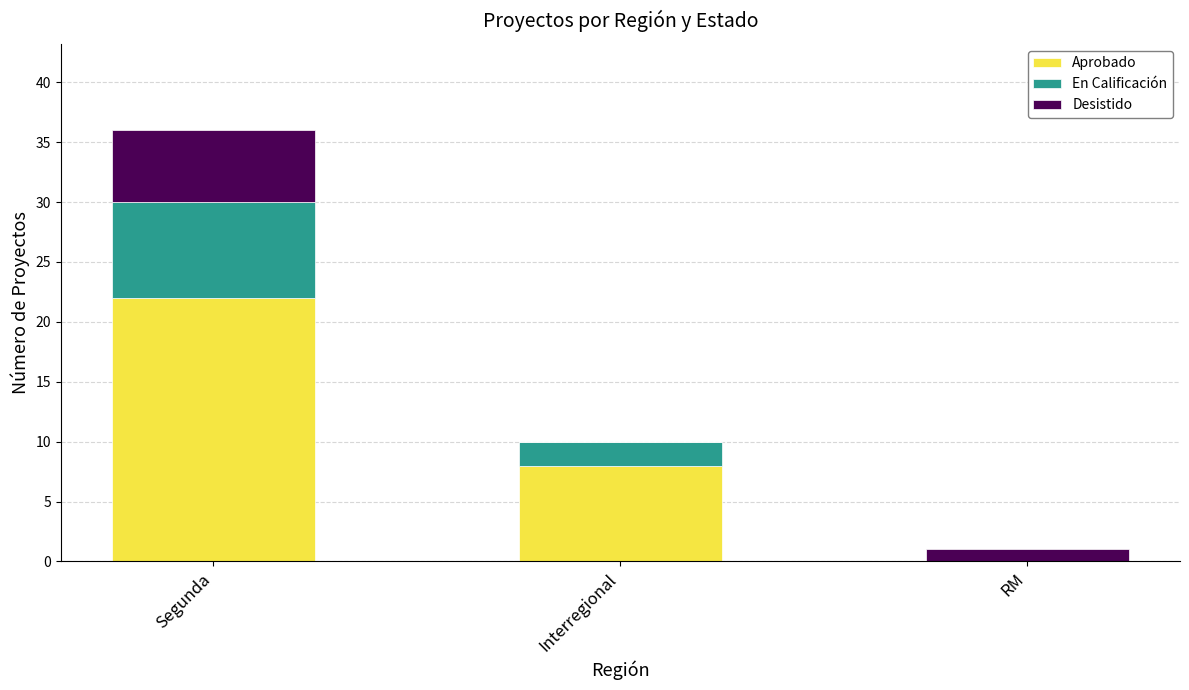

What are all the series names shown in the legend?

Aprobado, En Calificación, Desistido